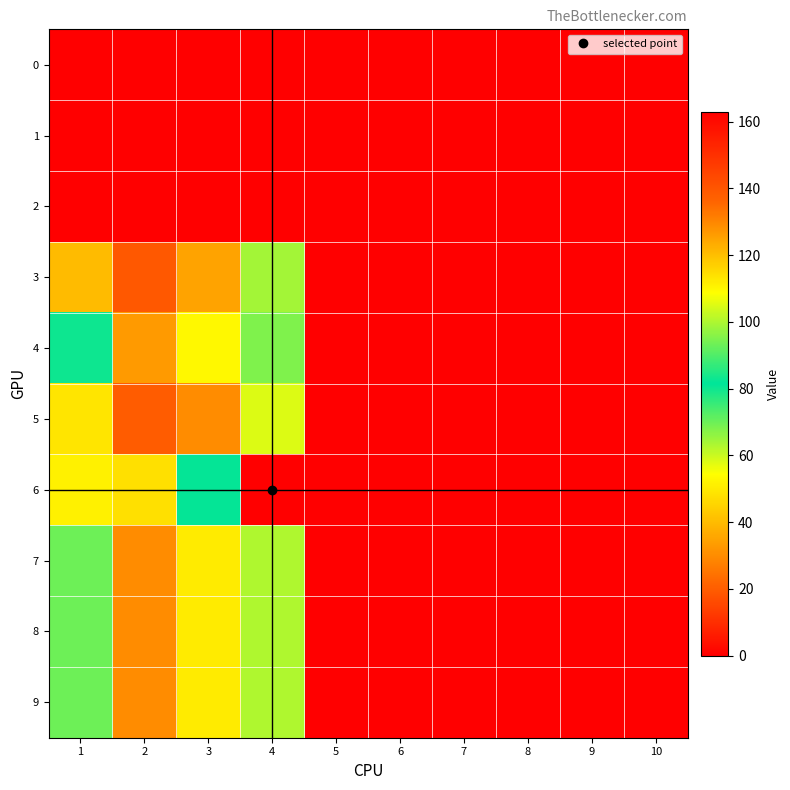

Reading left to right, extract all data points from this chart.

0: 1=0	2=0	3=0	4=0	5=0	6=0	7=0	8=0	9=0	10=0
1: 1=0	2=0	3=0	4=0	5=0	6=0	7=0	8=0	9=0	10=0
2: 1=0	2=0	3=0	4=0	5=0	6=0	7=0	8=0	9=0	10=0
3: 1=40	2=19	3=35	4=64	5=0	6=0	7=0	8=0	9=0	10=0
4: 1=80	2=33	3=53	4=68	5=0	6=0	7=0	8=0	9=0	10=0
5: 1=49	2=20	3=30	4=105	5=0	6=0	7=0	8=0	9=0	10=0
6: 1=111	2=48	3=82	4=163	5=0	6=0	7=0	8=0	9=0	10=0
7: 1=70	2=30	3=50	4=100	5=0	6=0	7=0	8=0	9=0	10=0
8: 1=70	2=30	3=50	4=100	5=0	6=0	7=0	8=0	9=0	10=0
9: 1=70	2=30	3=50	4=100	5=0	6=0	7=0	8=0	9=0	10=0